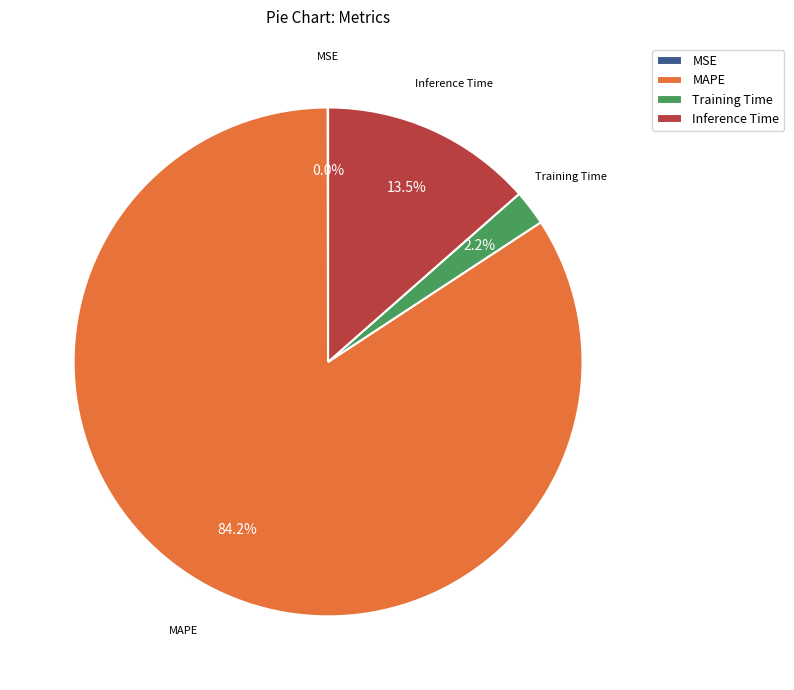

Which category accounts for the majority?

MAPE